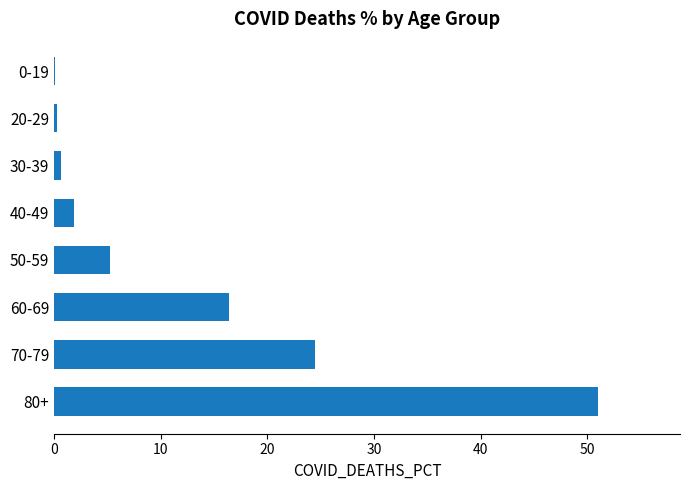

What is the sum of the values at 40-49 and 70-79?

26.4